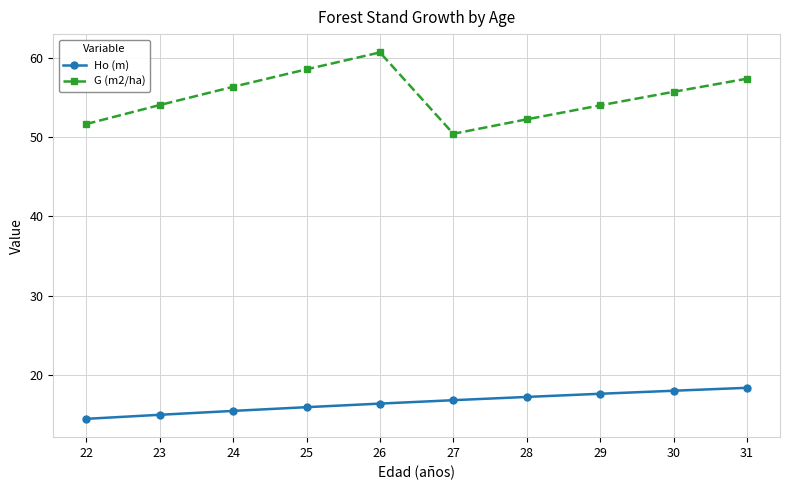

Does the chart have visible grid lines?

Yes